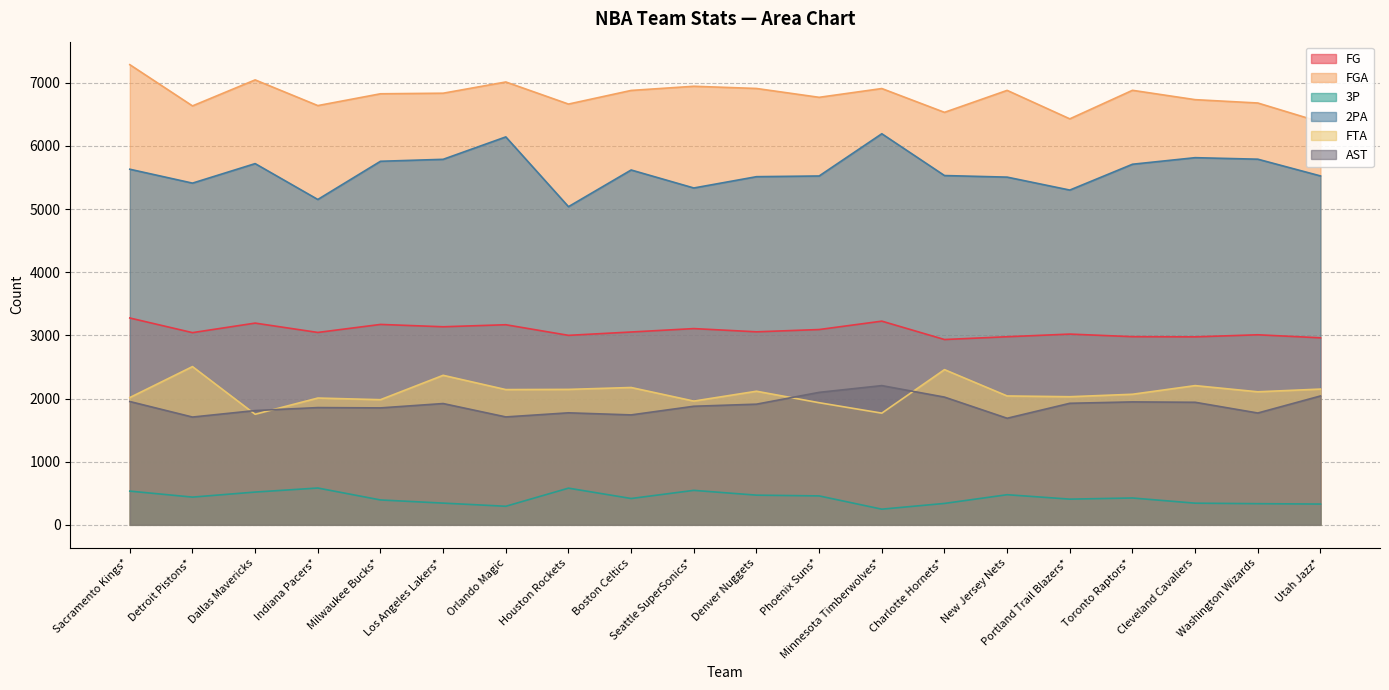

Where is the first local maximum for 2PA?

Dallas Mavericks